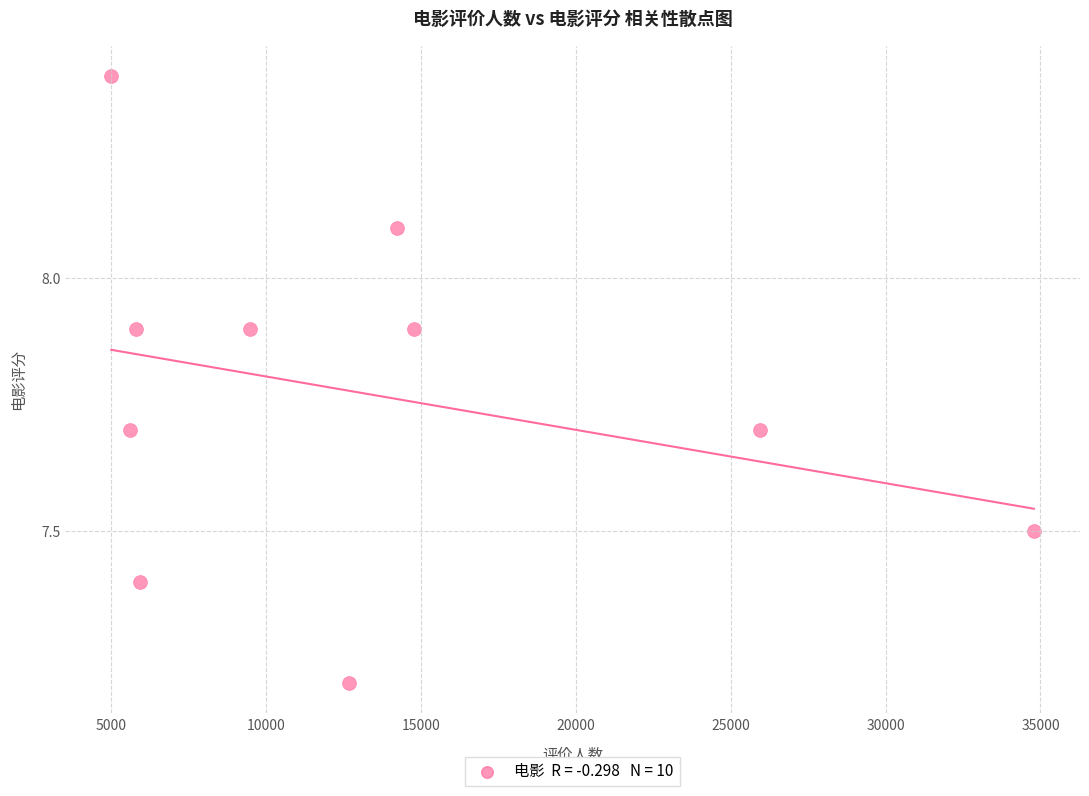

What is the range of Y values (max minus min)?

1.2